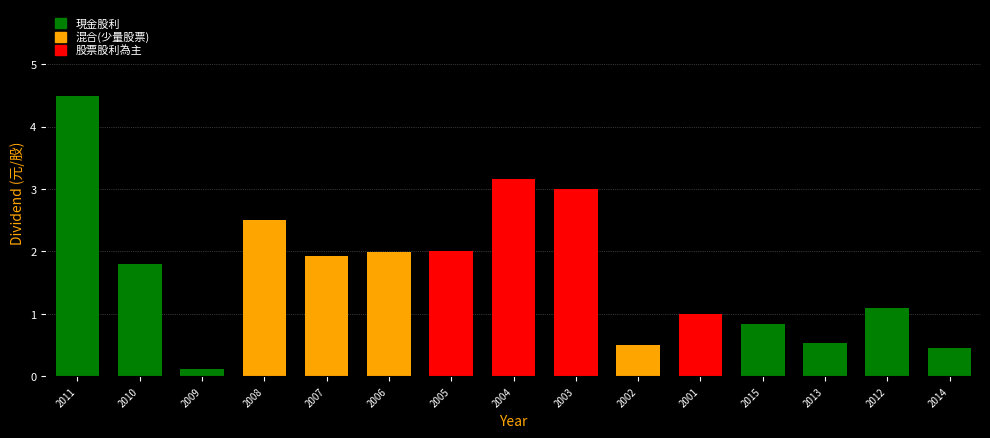

Which series has the largest range (max minus min)?

現金股利合計